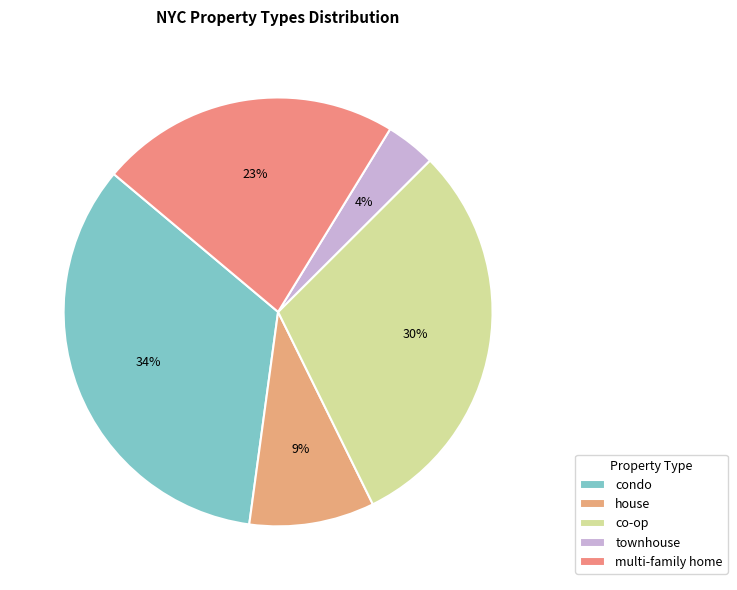

Count the number of slices in the pie.

5